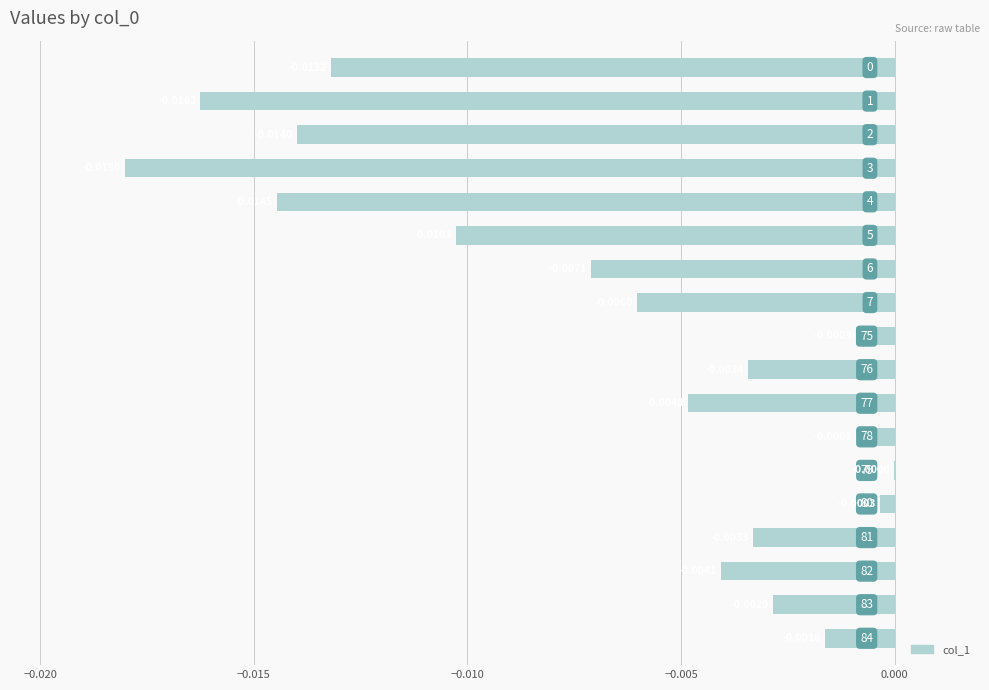

How many series are shown in this chart?

1